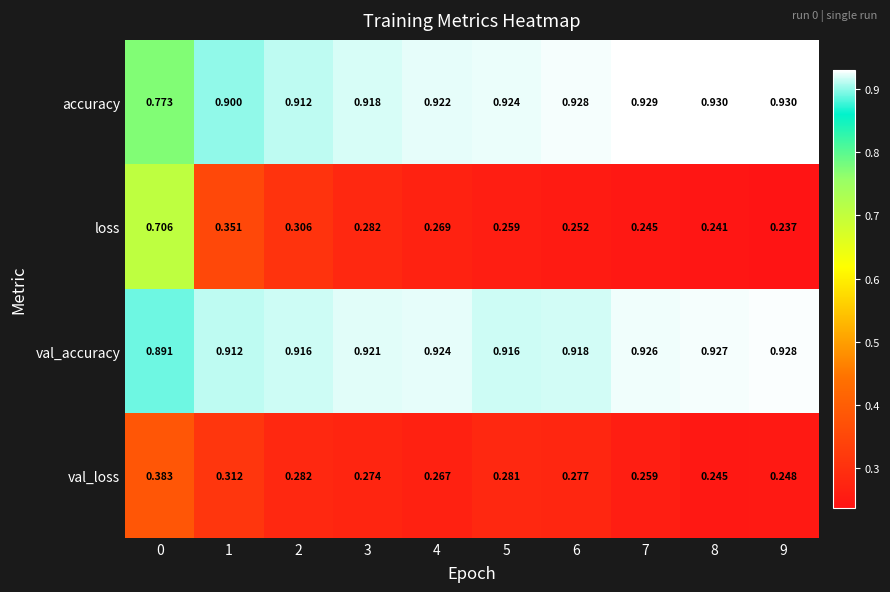

Which series has the largest range (max minus min)?

loss